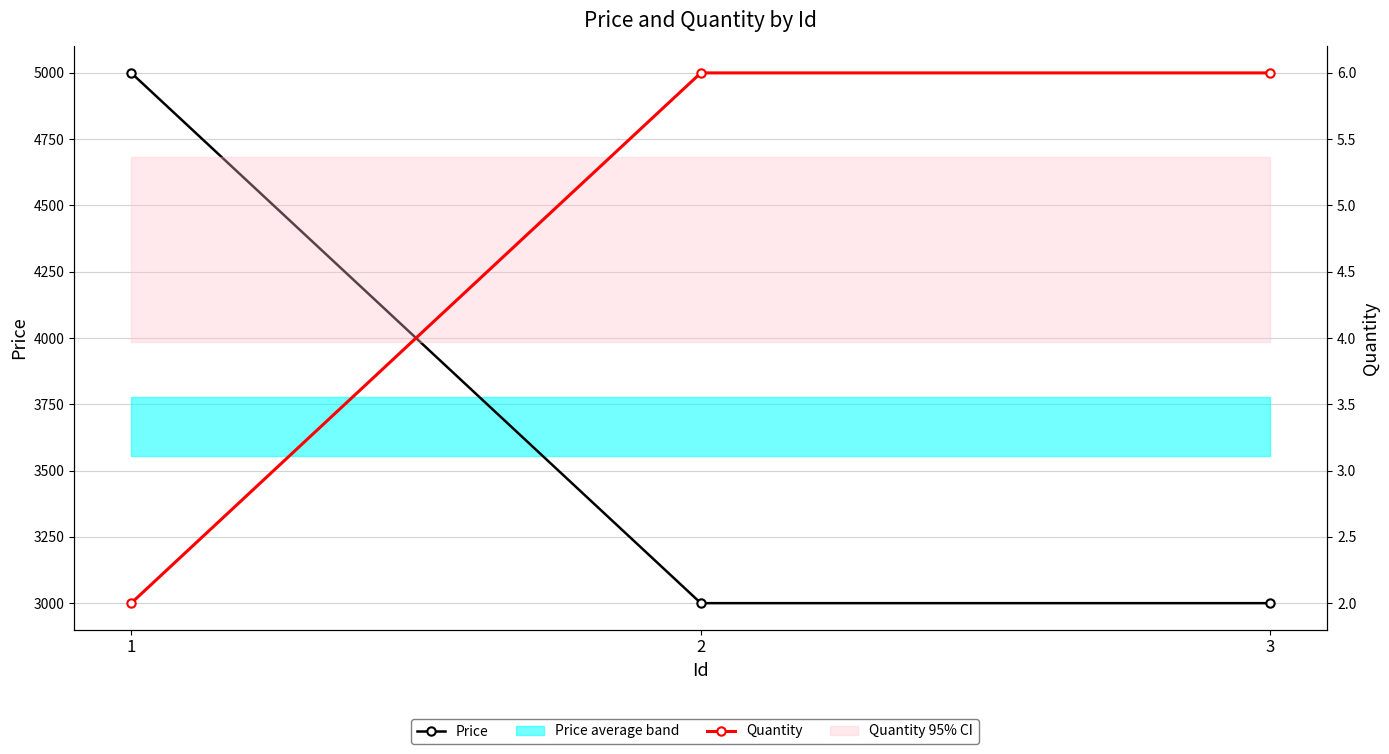

Count the Quantity values in the range 2 to 6.

3